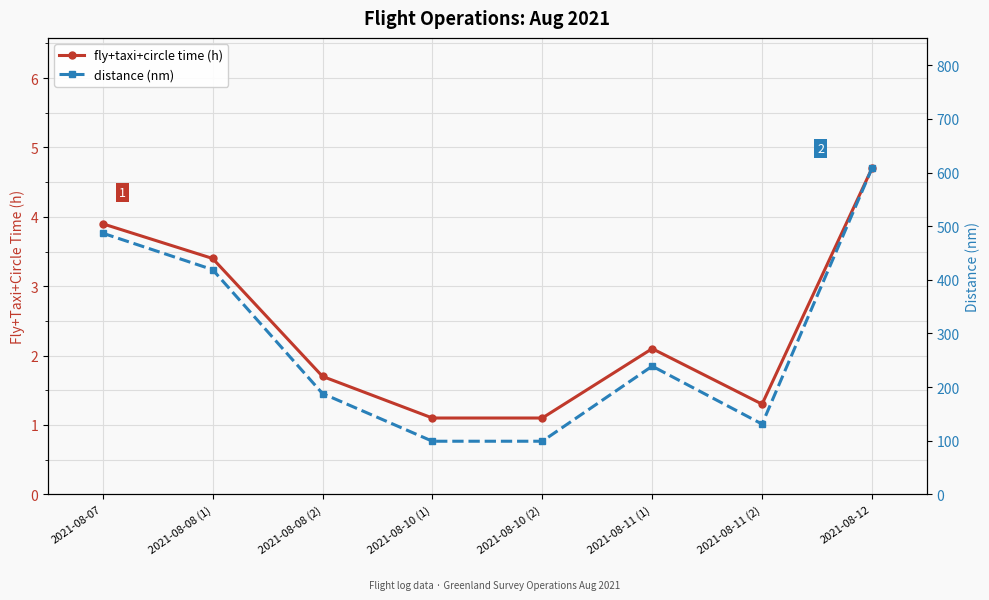

What position from the right is 2021-08-08 (2)?

6